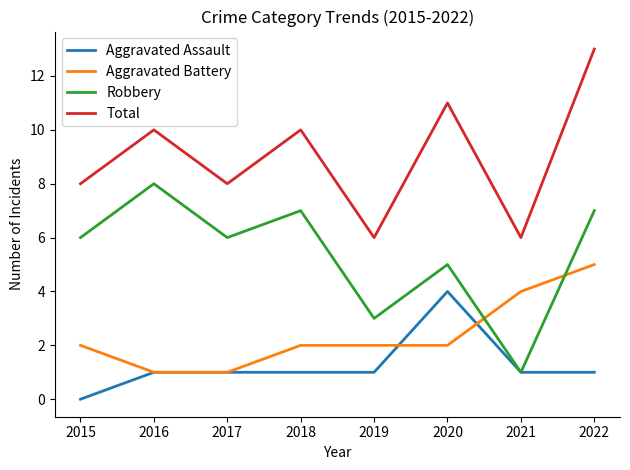

What is the average value of the Total series?

9